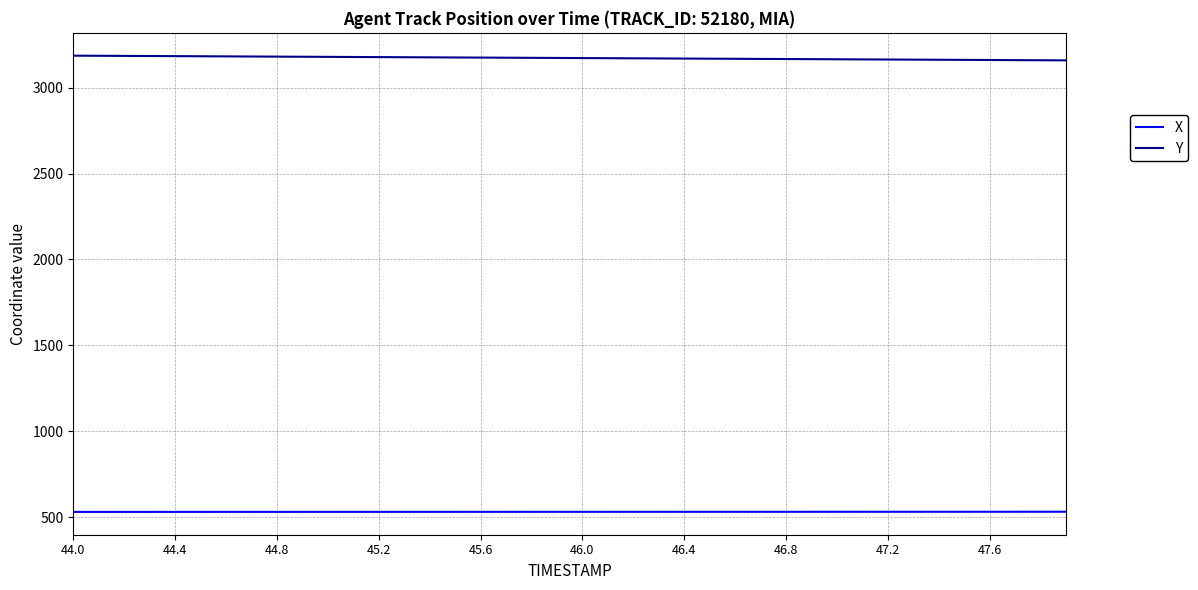

True or false: X and Y intersect in this chart.

False